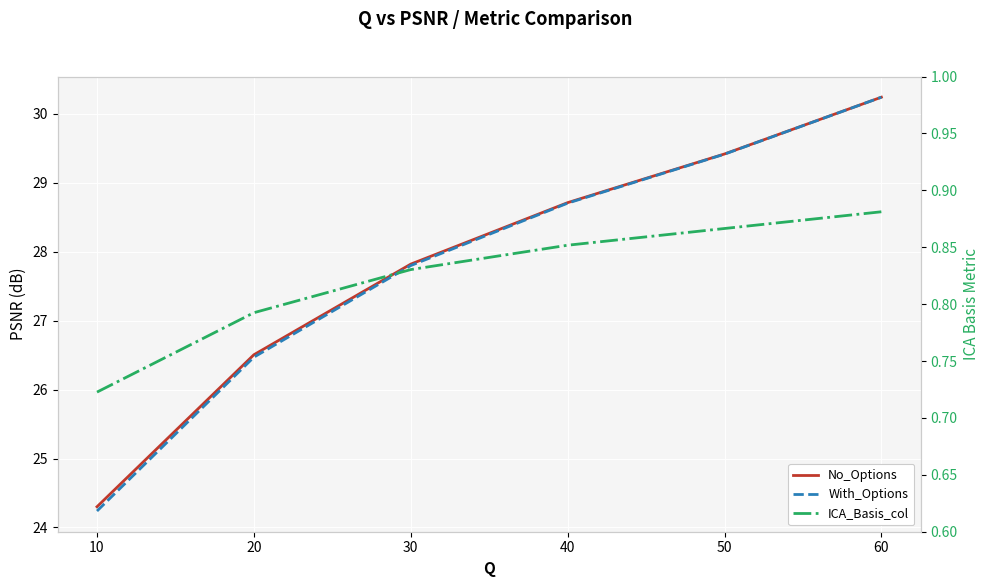

Reading left to right, transcribe all the data shown in this chart.

No_Options: 10=24.3	20=26.5	30=27.8	40=28.7	50=29.4	60=30.2
With_Options: 10=24.2	20=26.5	30=27.8	40=28.7	50=29.4	60=30.2
ICA_Basis_col: 10=0.7	20=0.8	30=0.8	40=0.9	50=0.9	60=0.9